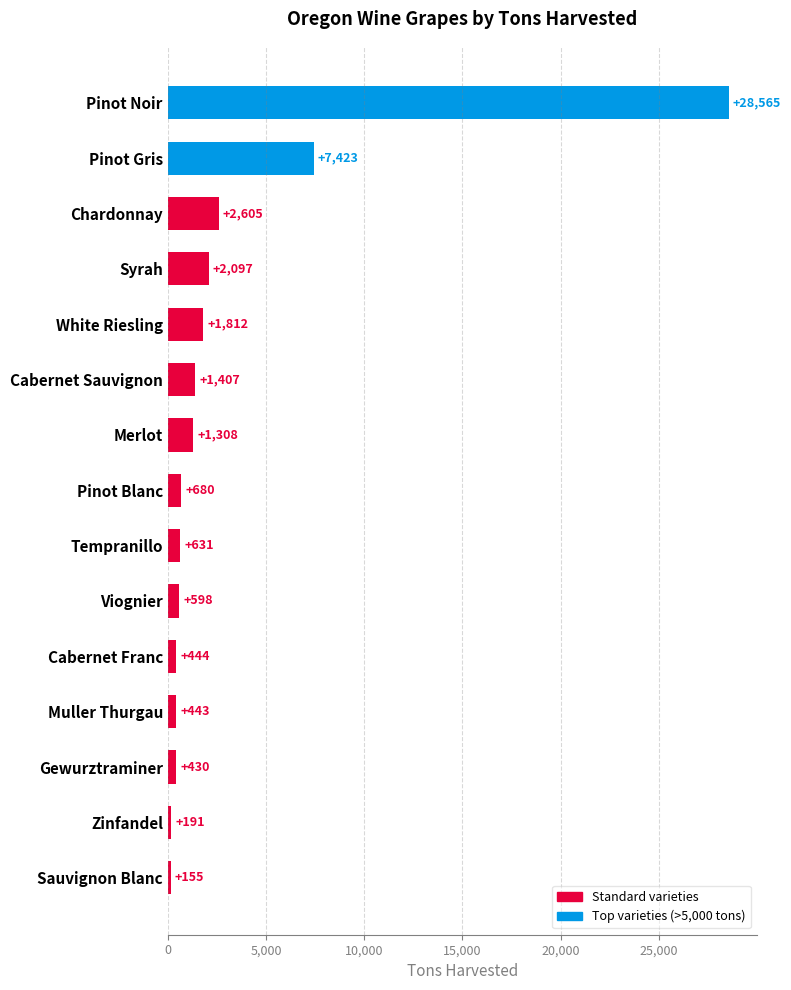

What is the difference between the values at Gewurztraminer and Viognier?

168